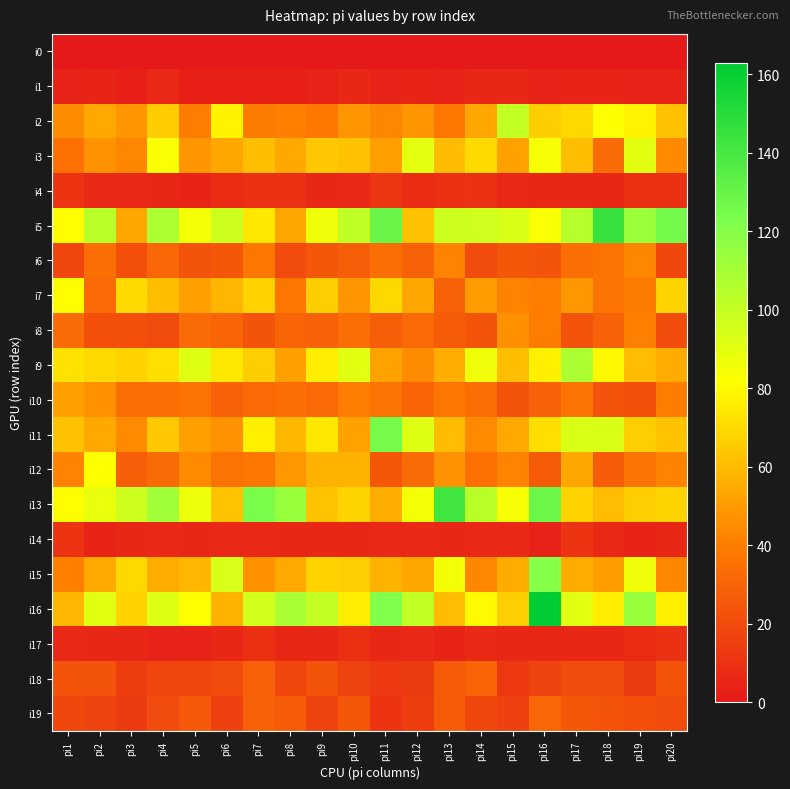

Which series changed the most between pi2 and pi6?

i12